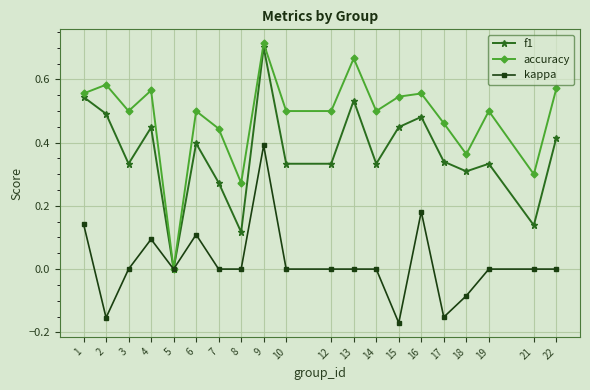

At which label does f1 reach its minimum?

5